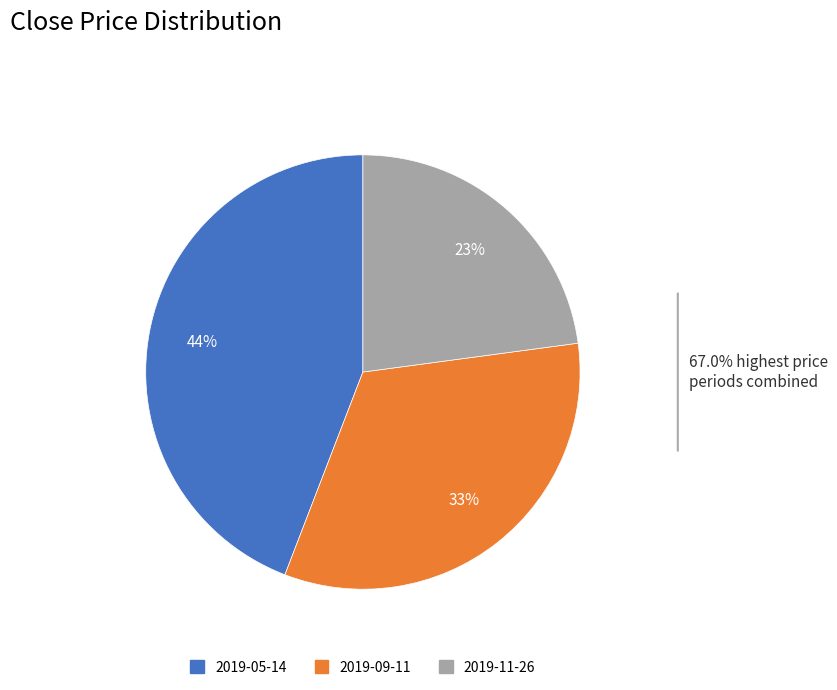

True or false: 2019-11-26 accounts for 10% of the total.

False